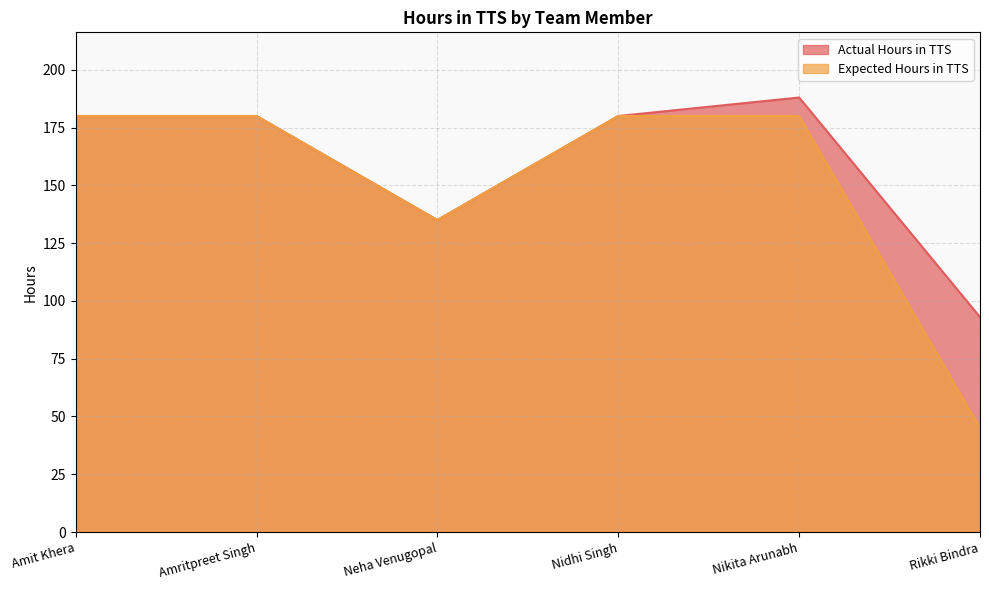

How many values in the Actual Hours in TTS series are below 180?

2